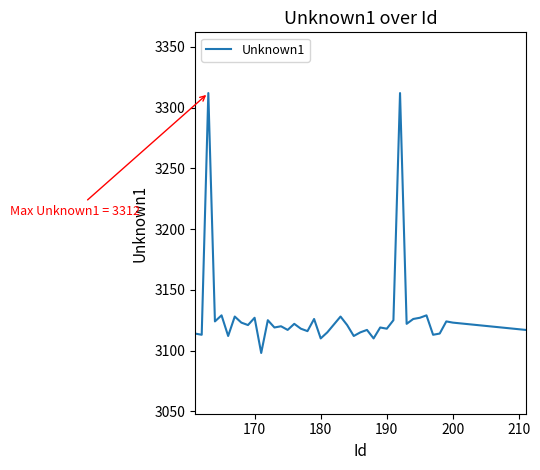

What is the smallest value displayed?

3098